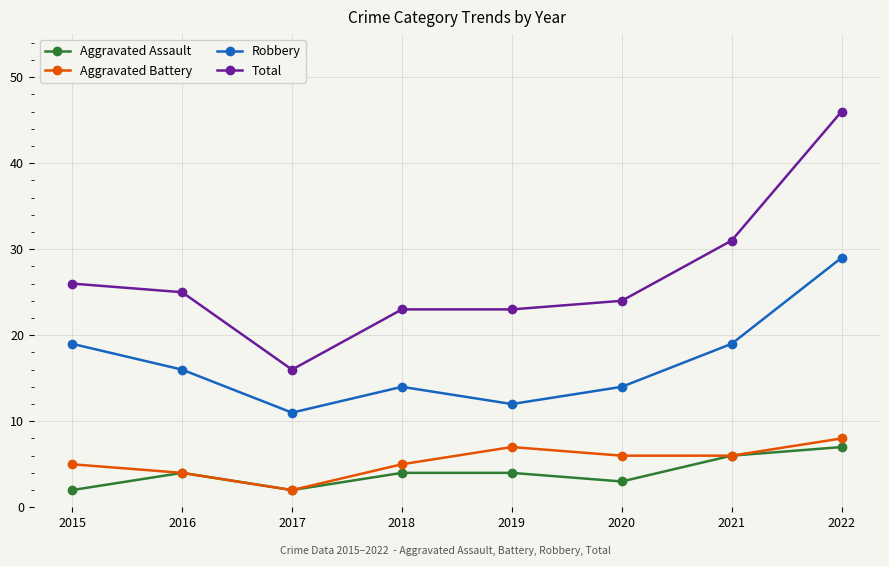

At 2020, list the series in order from largest to smallest.

Total, Robbery, Aggravated Battery, Aggravated Assault